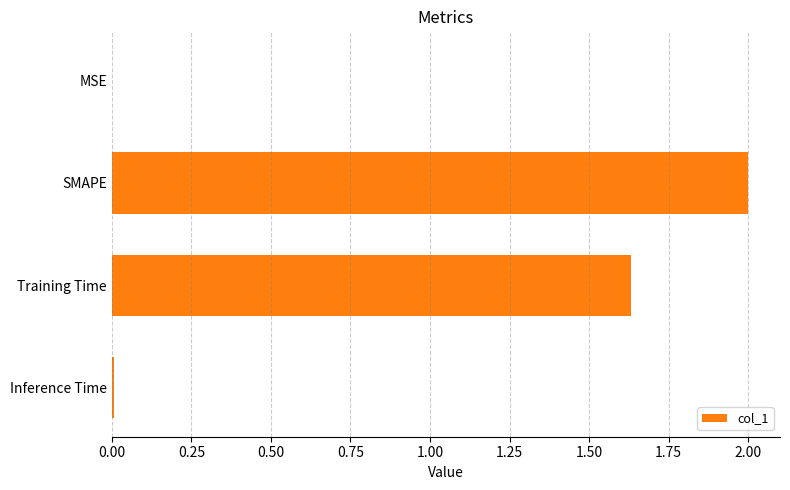

Which category has the highest value across all series?

SMAPE